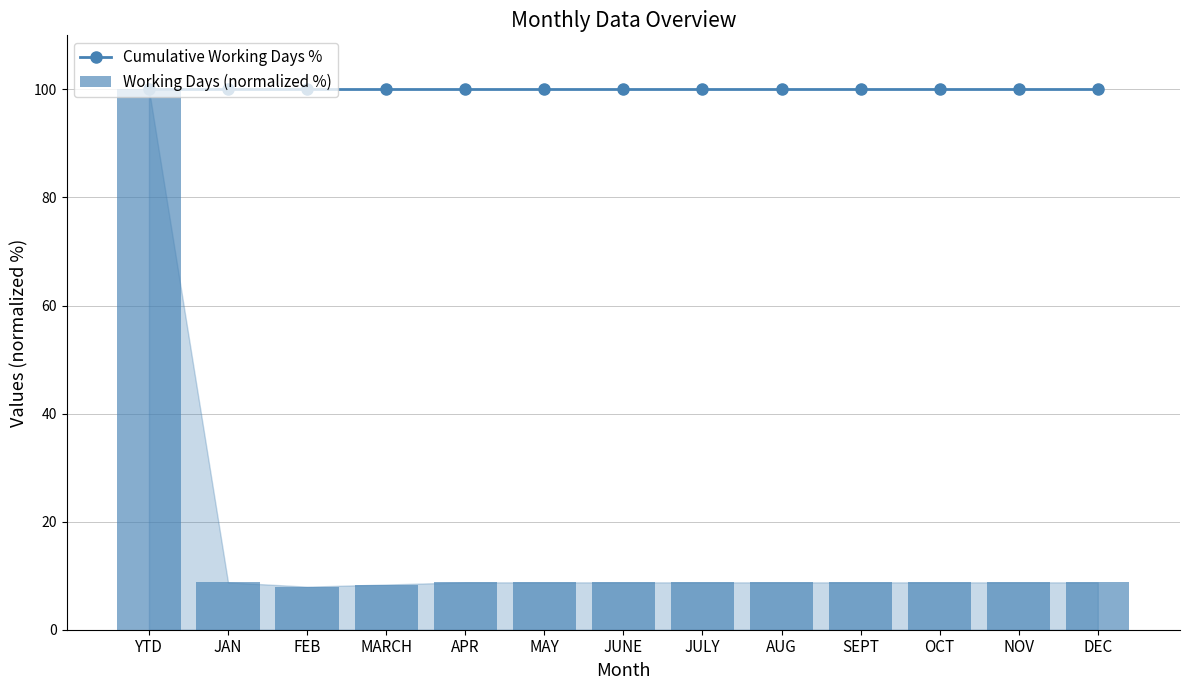

At which category is the sum across all series the highest?

YTD